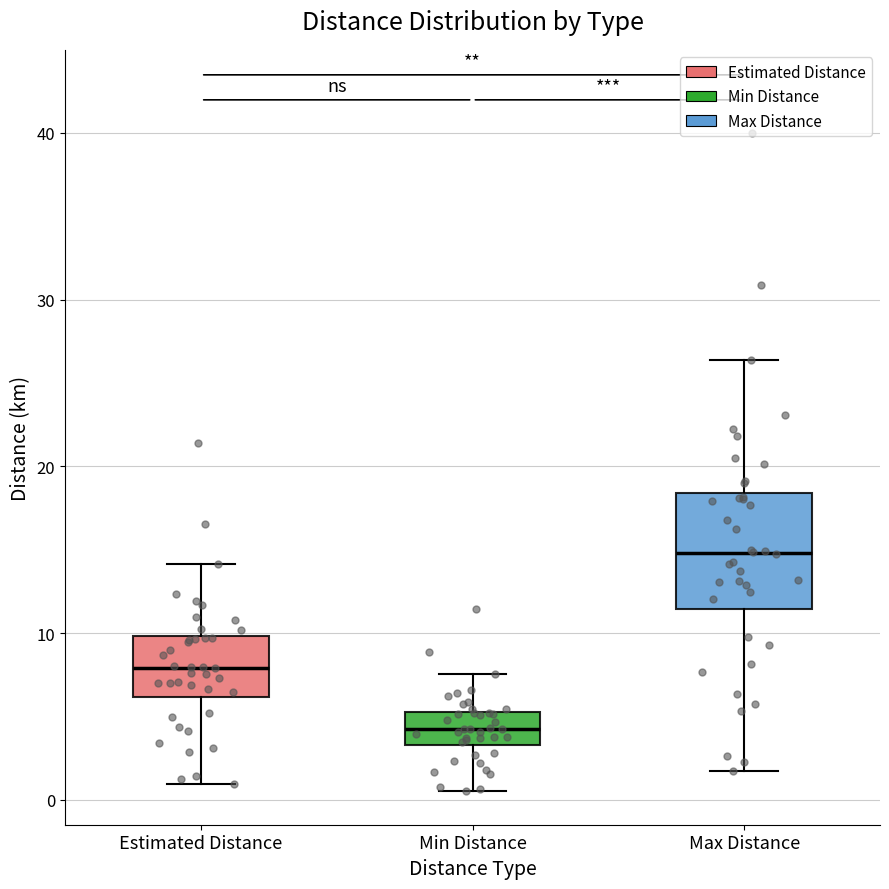

Reading left to right, transcribe this box plot: for each box, give where its median line is, the range the box spans, and where its two whiskers end, as read against the y-axis. The values are not printed on the chart, so give them approximately, as read against the axis.

Estimated Distance: median 8, box 6 to 10, whiskers 1 to 14
Min Distance: median 4, box 3 to 5, whiskers 1 to 8
Max Distance: median 15, box 11 to 18, whiskers 2 to 26